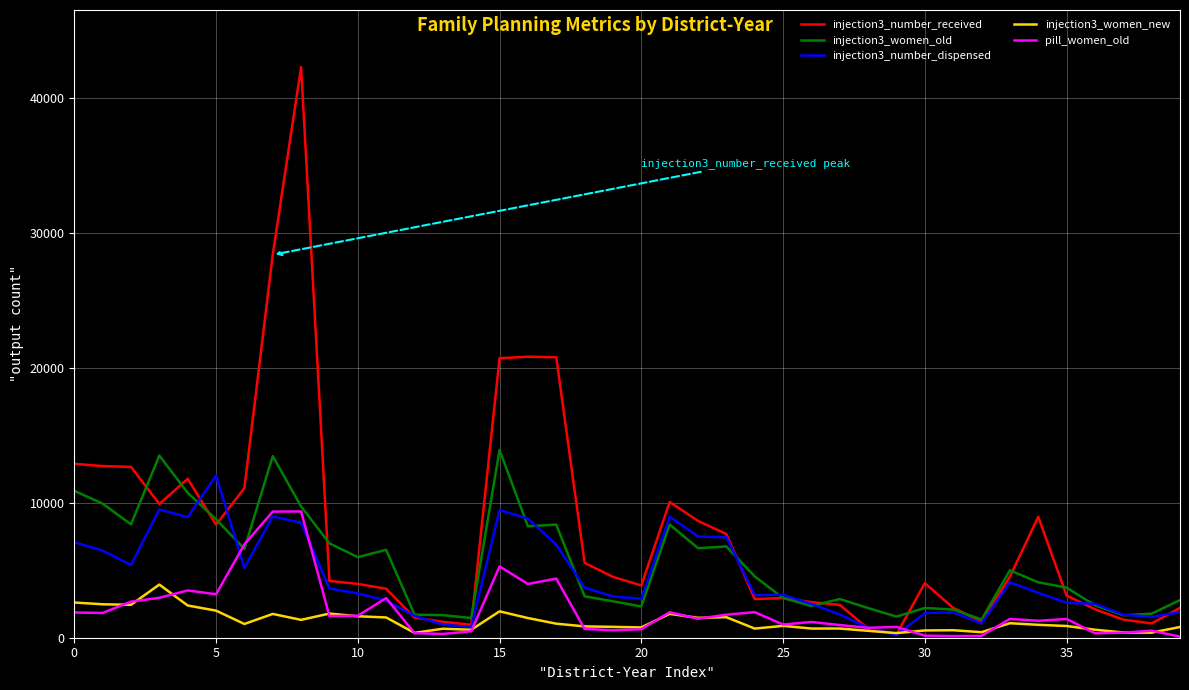

How many distinct data groups are displayed?

5